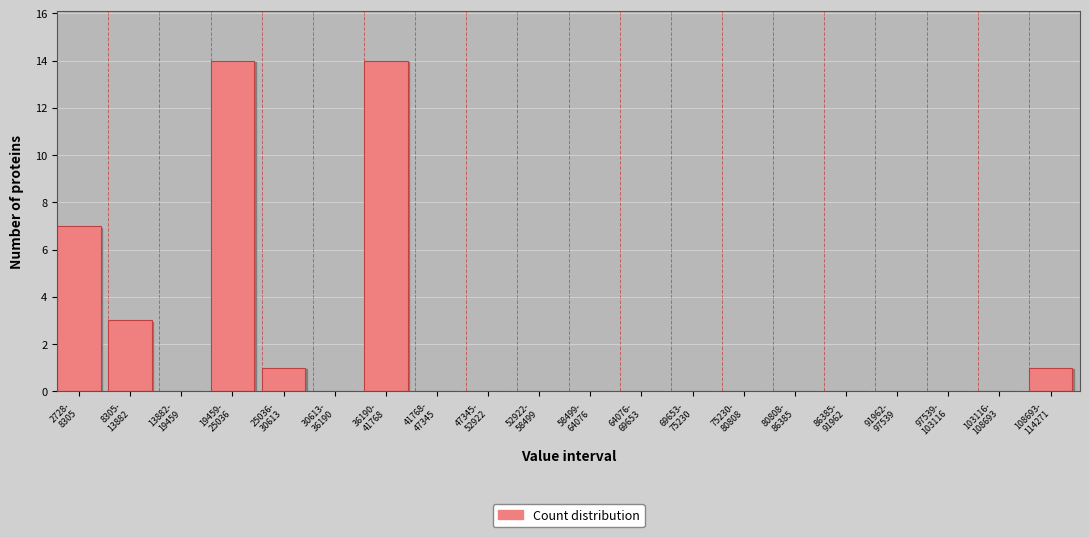

What is the sum of all values?

40